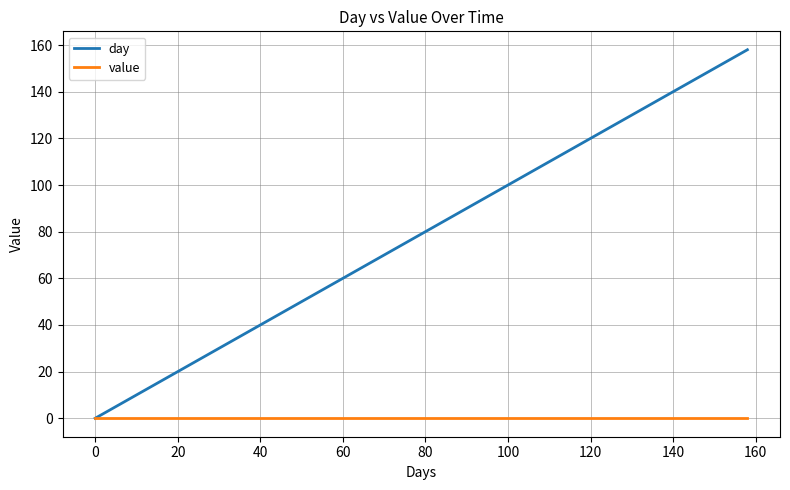

Rank the series by their maximum value, from highest to lowest.

day, value